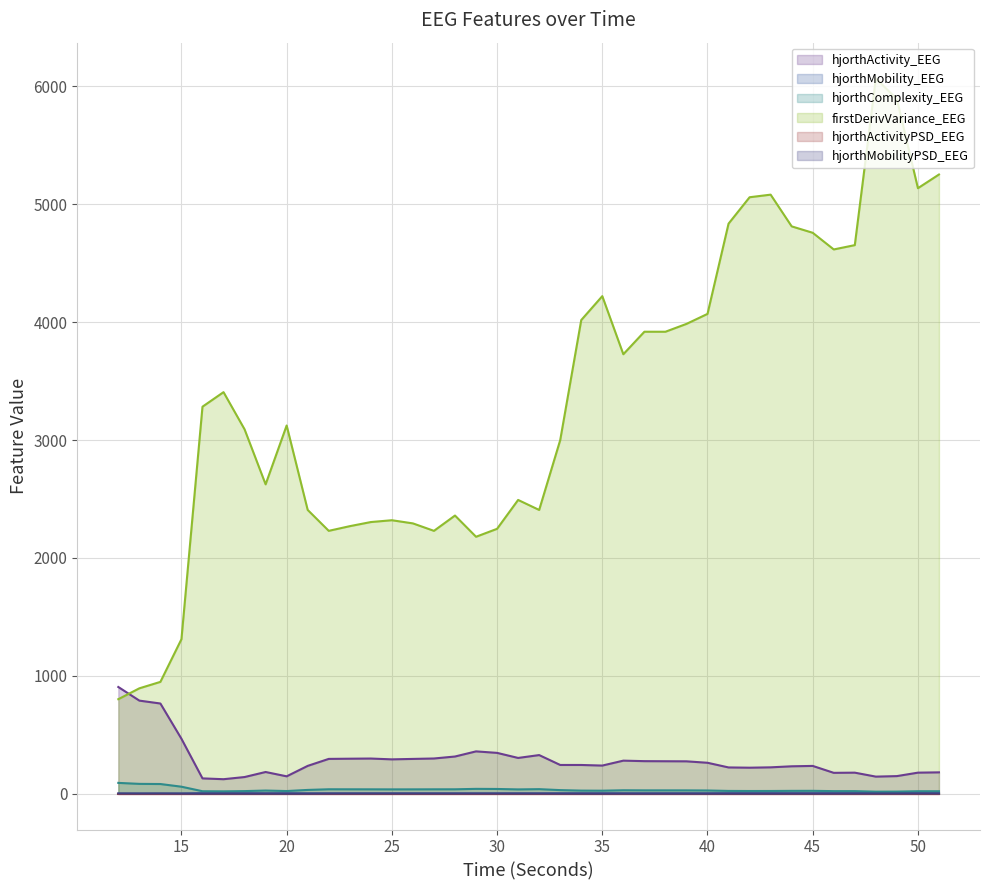

How many data points in firstDerivVariance_EEG are less than 3283?

20